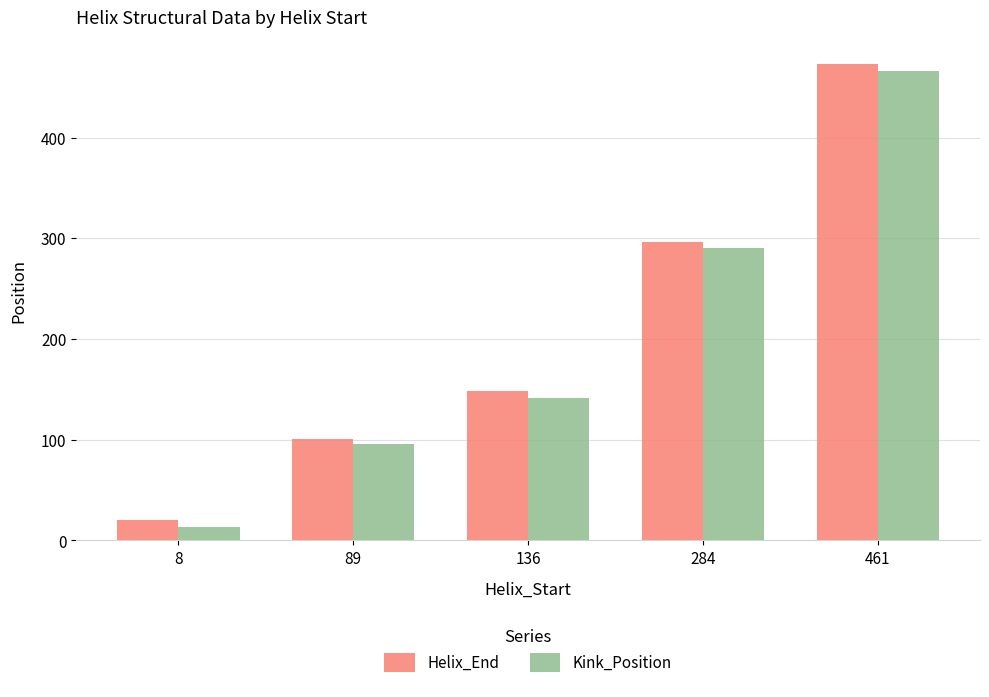

The value of Kink_Position at 89 is 96. True or false?

True